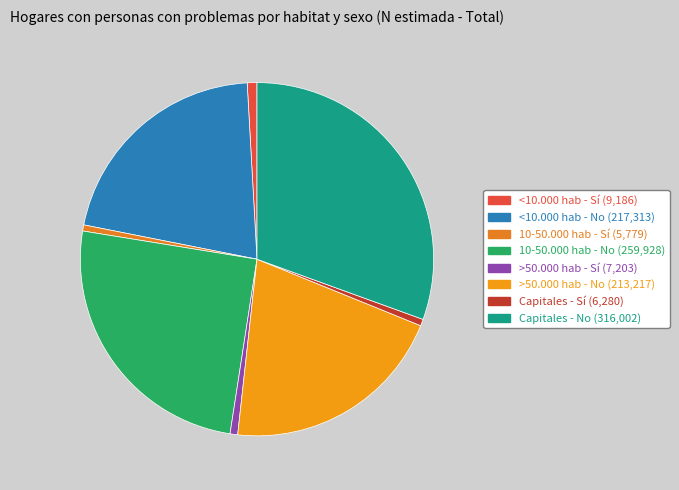

To the nearest percent, what percentage of the pie is <10.000 hab - Sí?

1%